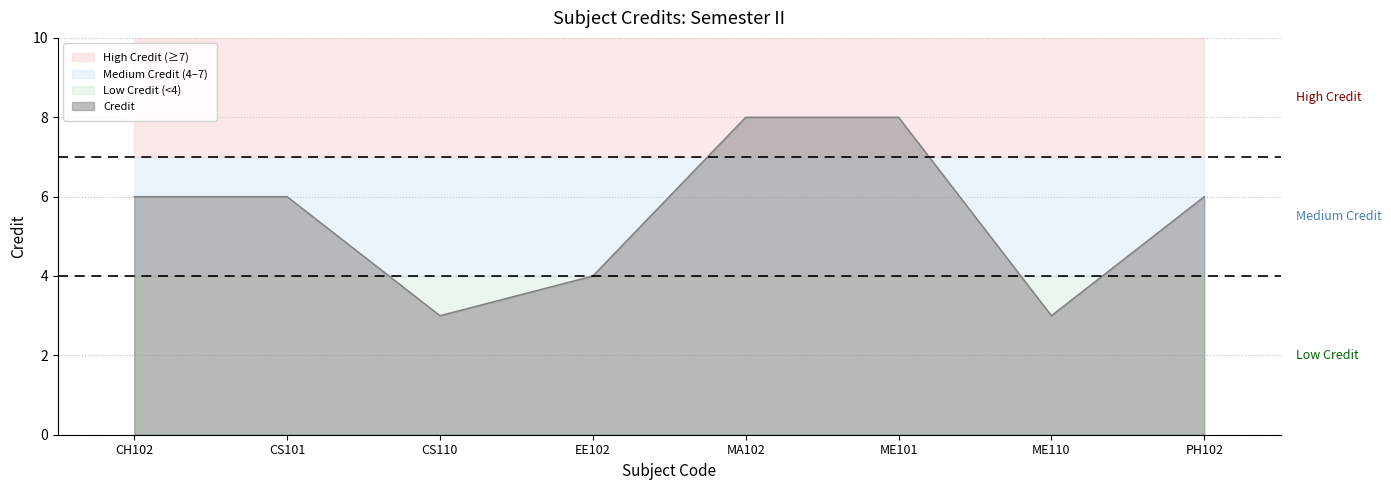

Which label corresponds to the smallest value in the chart?

CS110